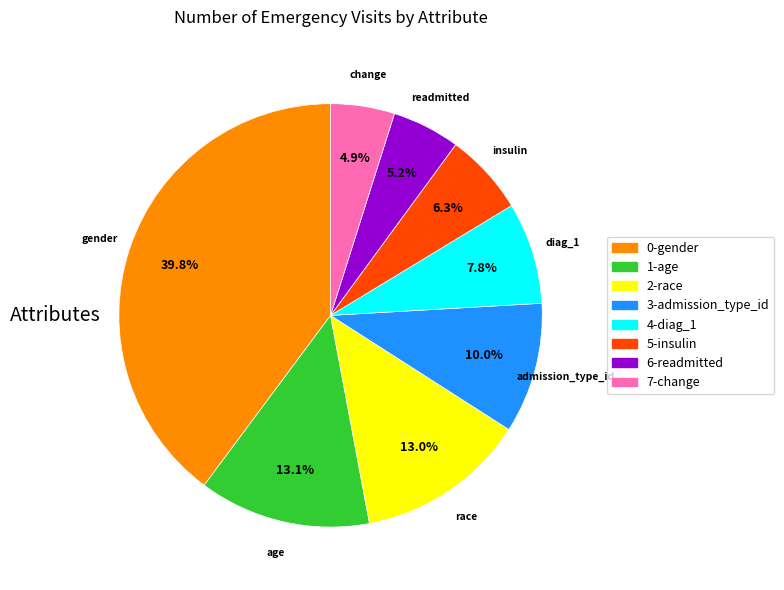

Does 4-diag_1 represent more than half of the total?

No